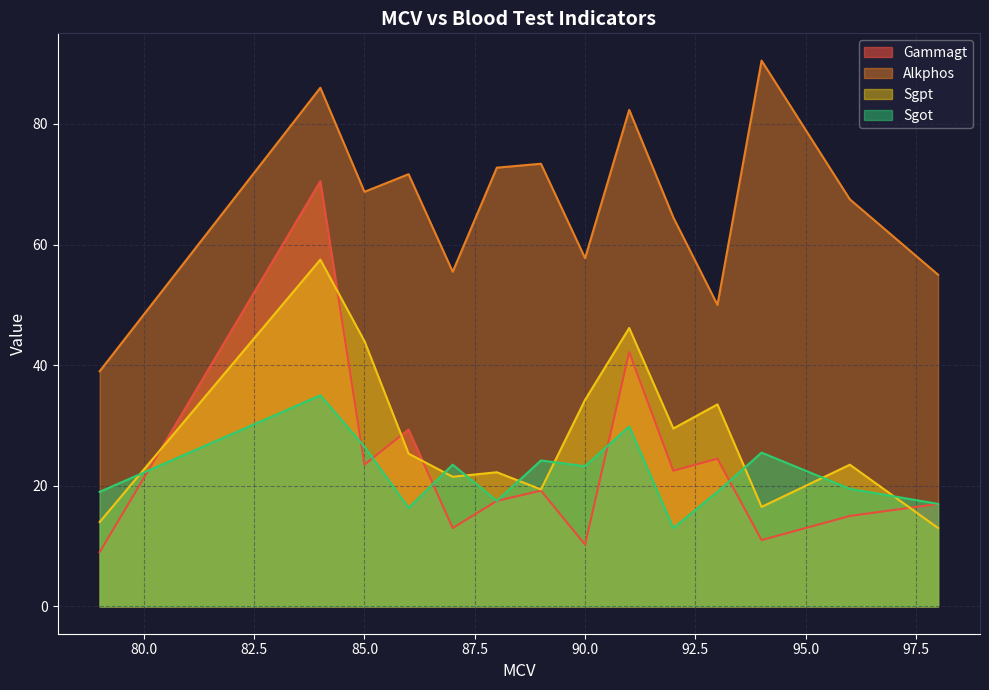

Does the chart display data point markers on the line(s)?

No